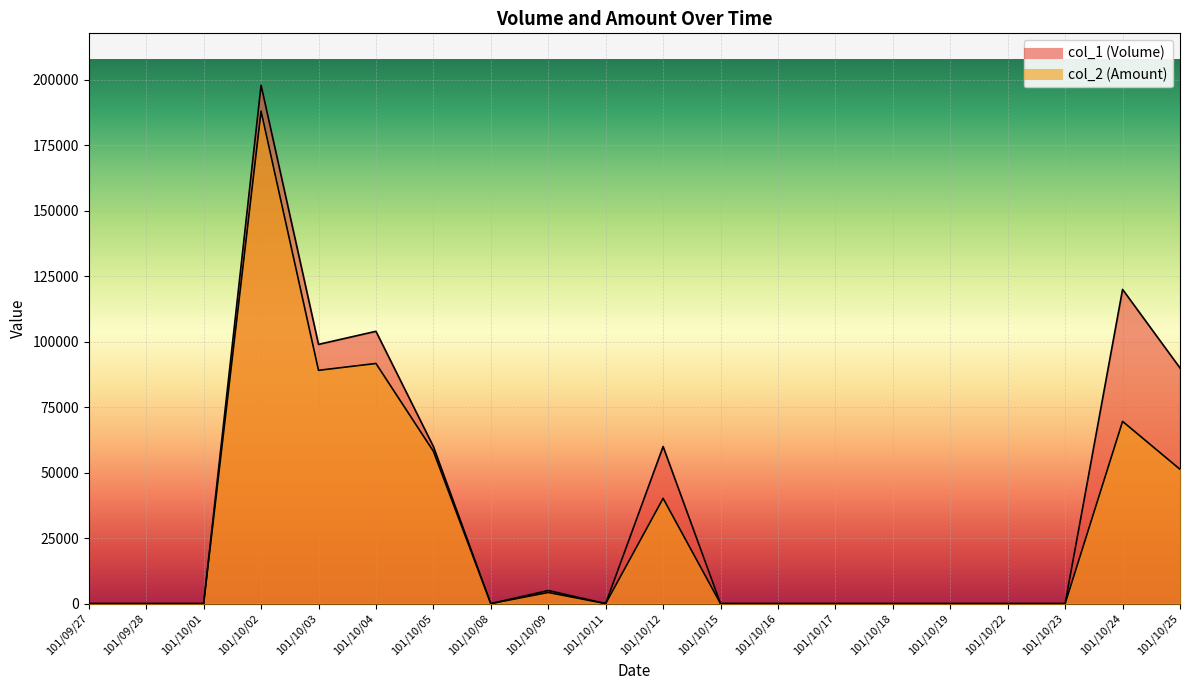

What is the label of the 10th point from the left?

101/10/11